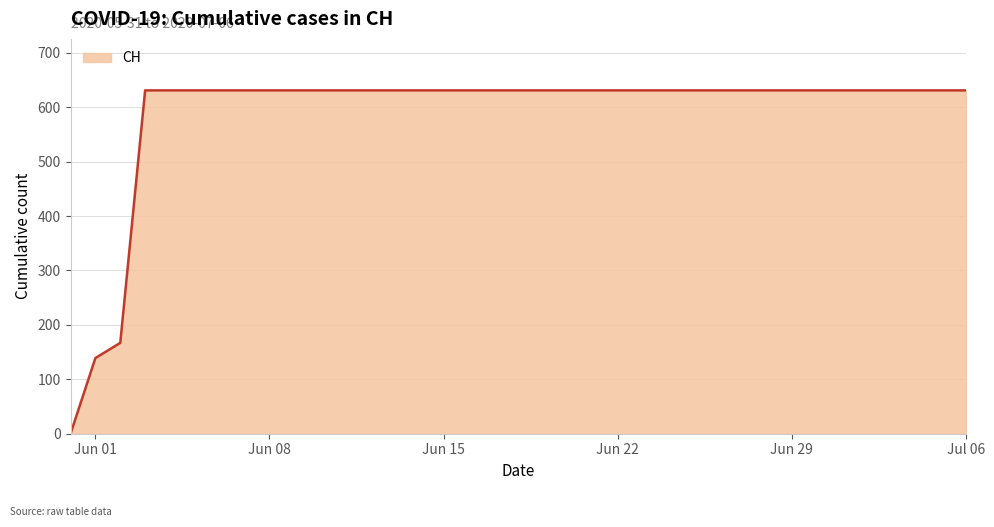

What is the maximum value shown in the chart?

631